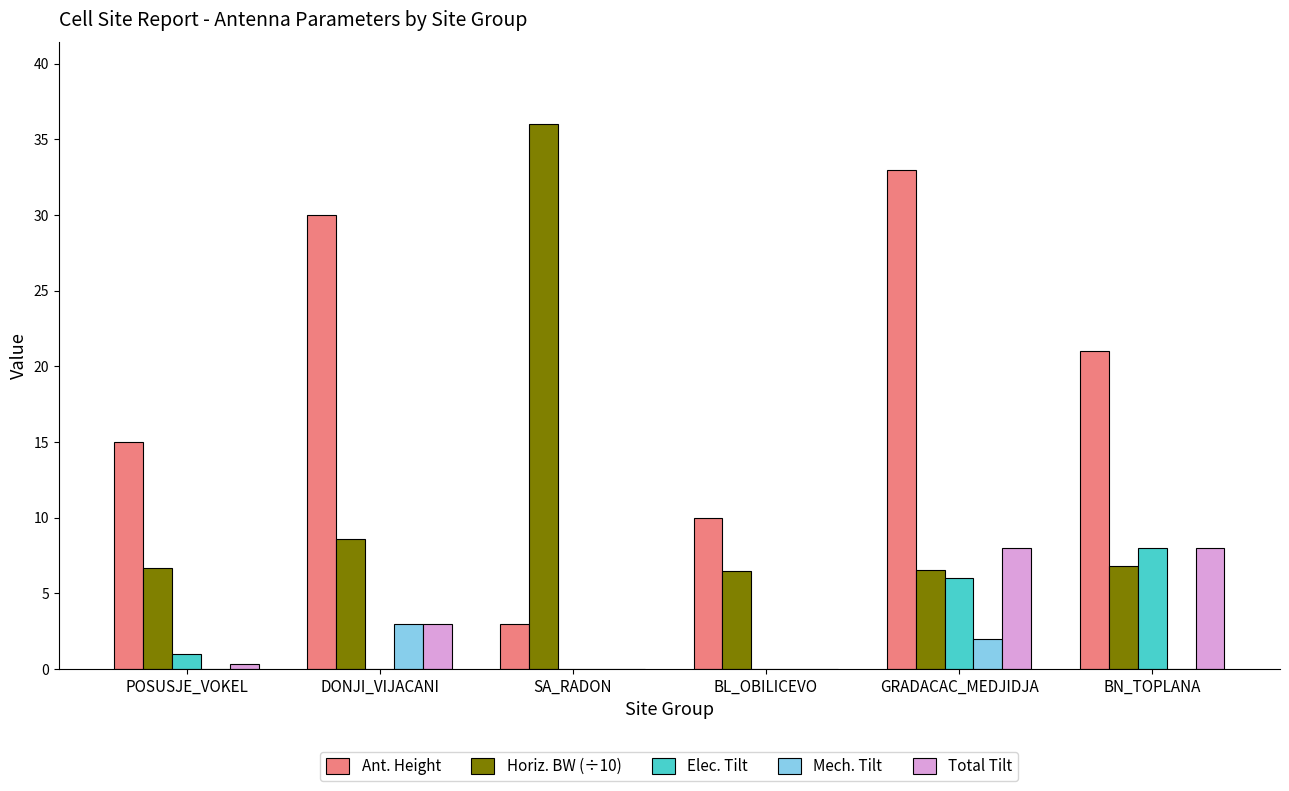

Count the number of categories in the chart.

6